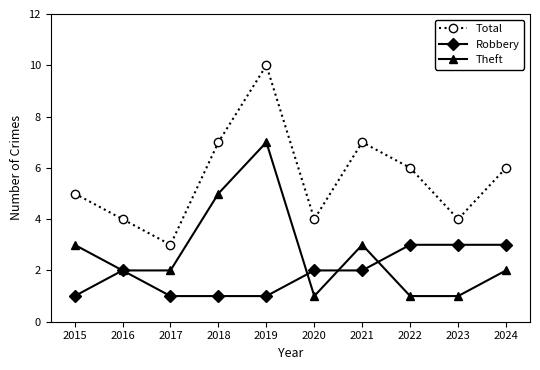

At which label does Theft first exceed 2?

2015